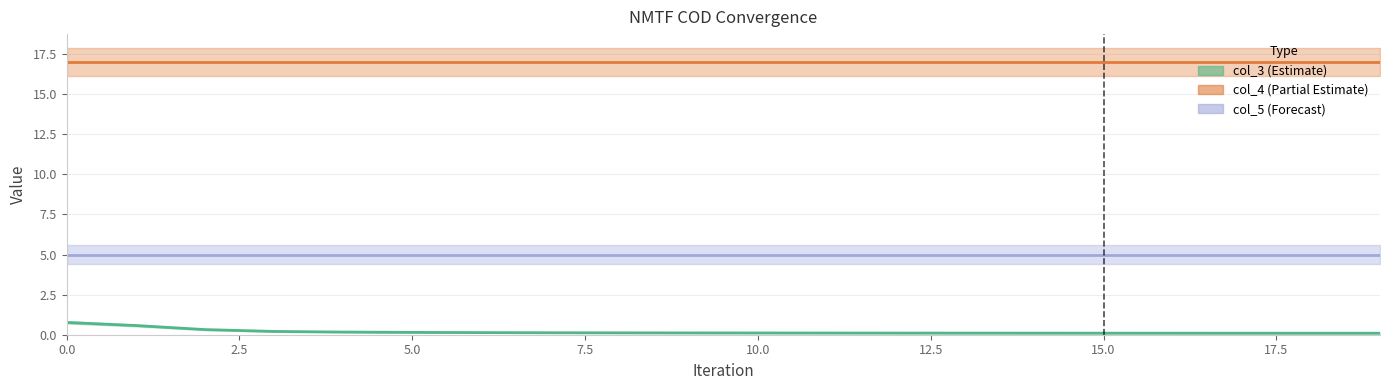

What is the total value across all series at 2?

22.3